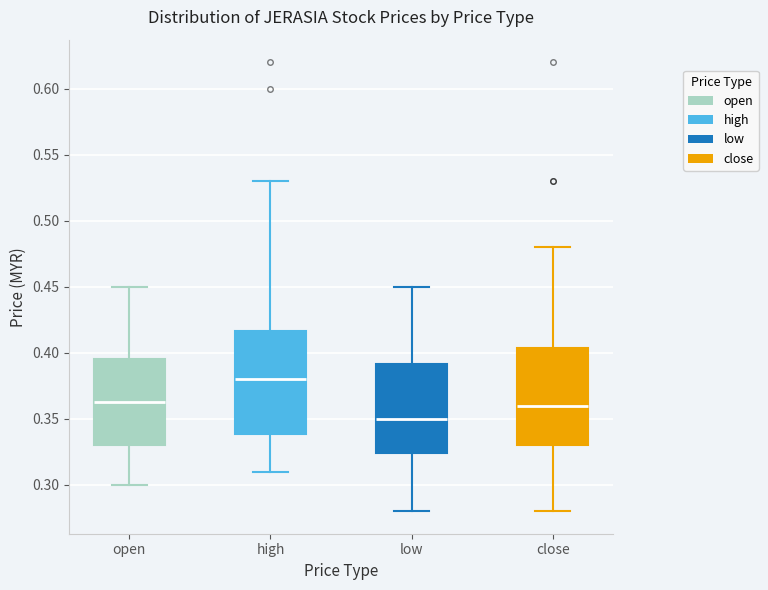

Which box's median line is the lowest?

low